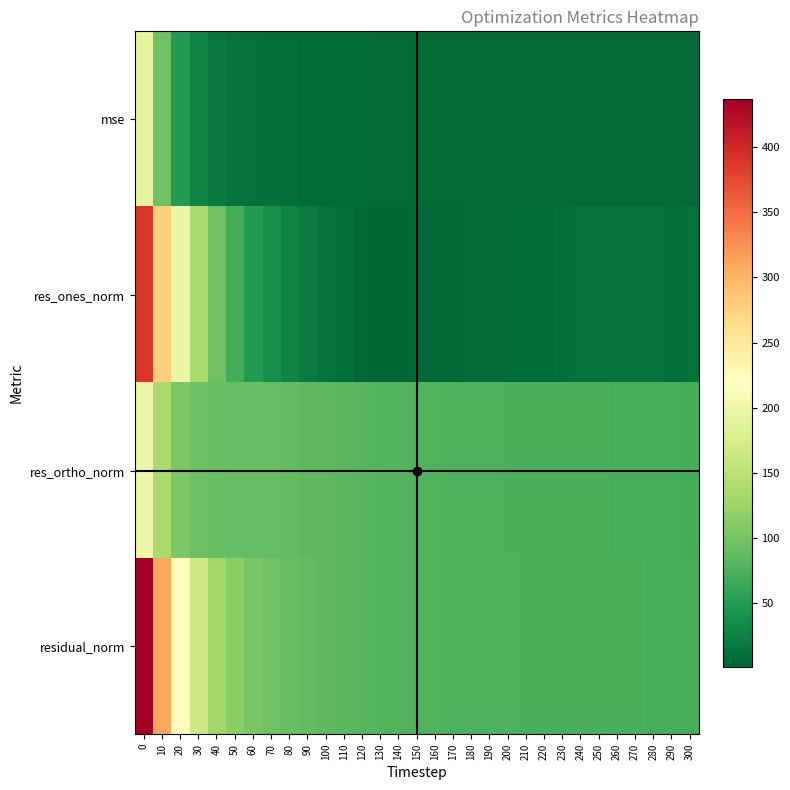

At how many categories does at least one series exceed 194?

3